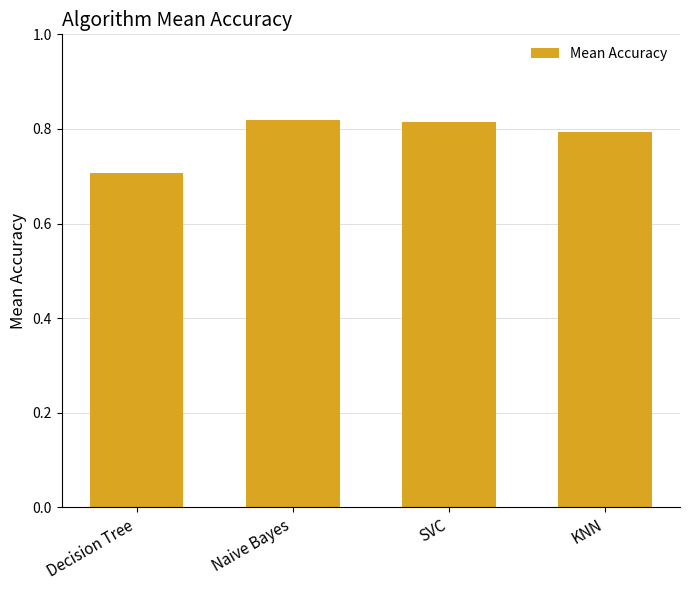

What is the minimum value shown in the chart?

0.7